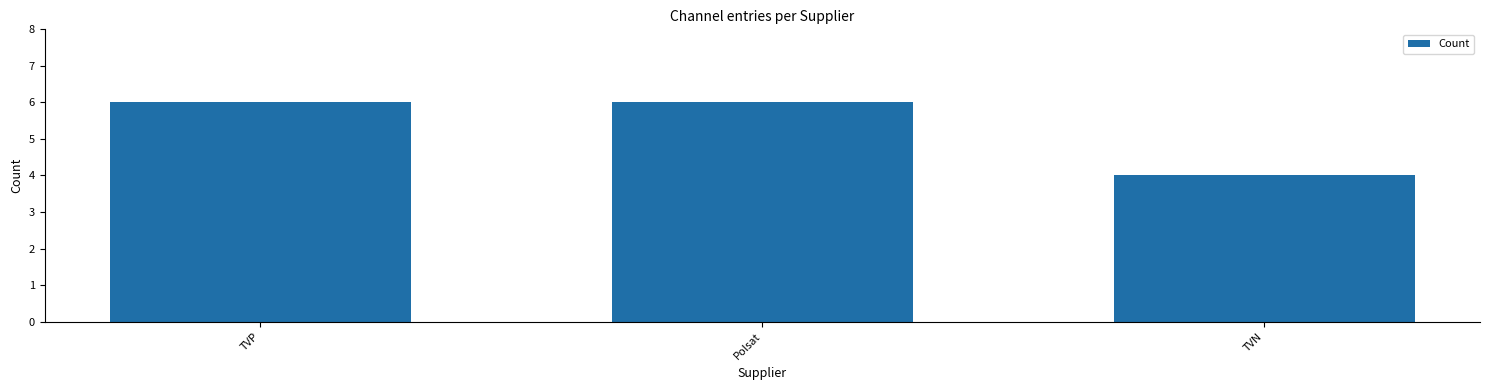

The value at TVP is 3. True or false?

False